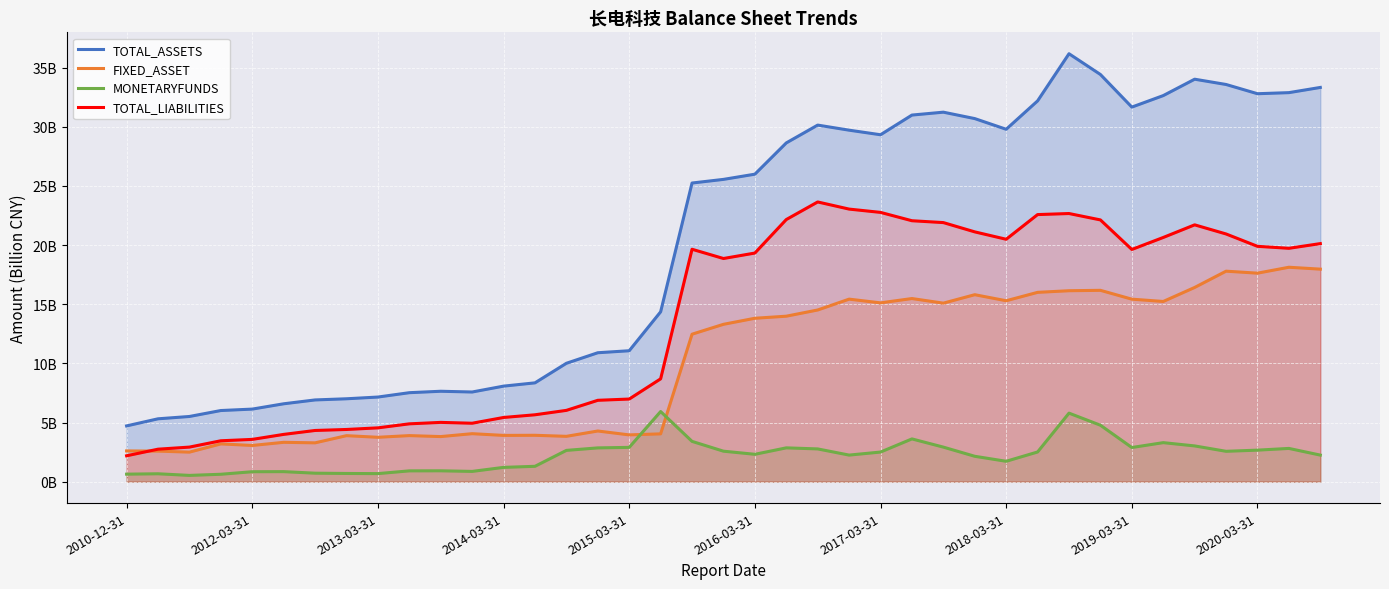

True or false: MONETARYFUNDS has more than 2 points higher than both neighbors.

True